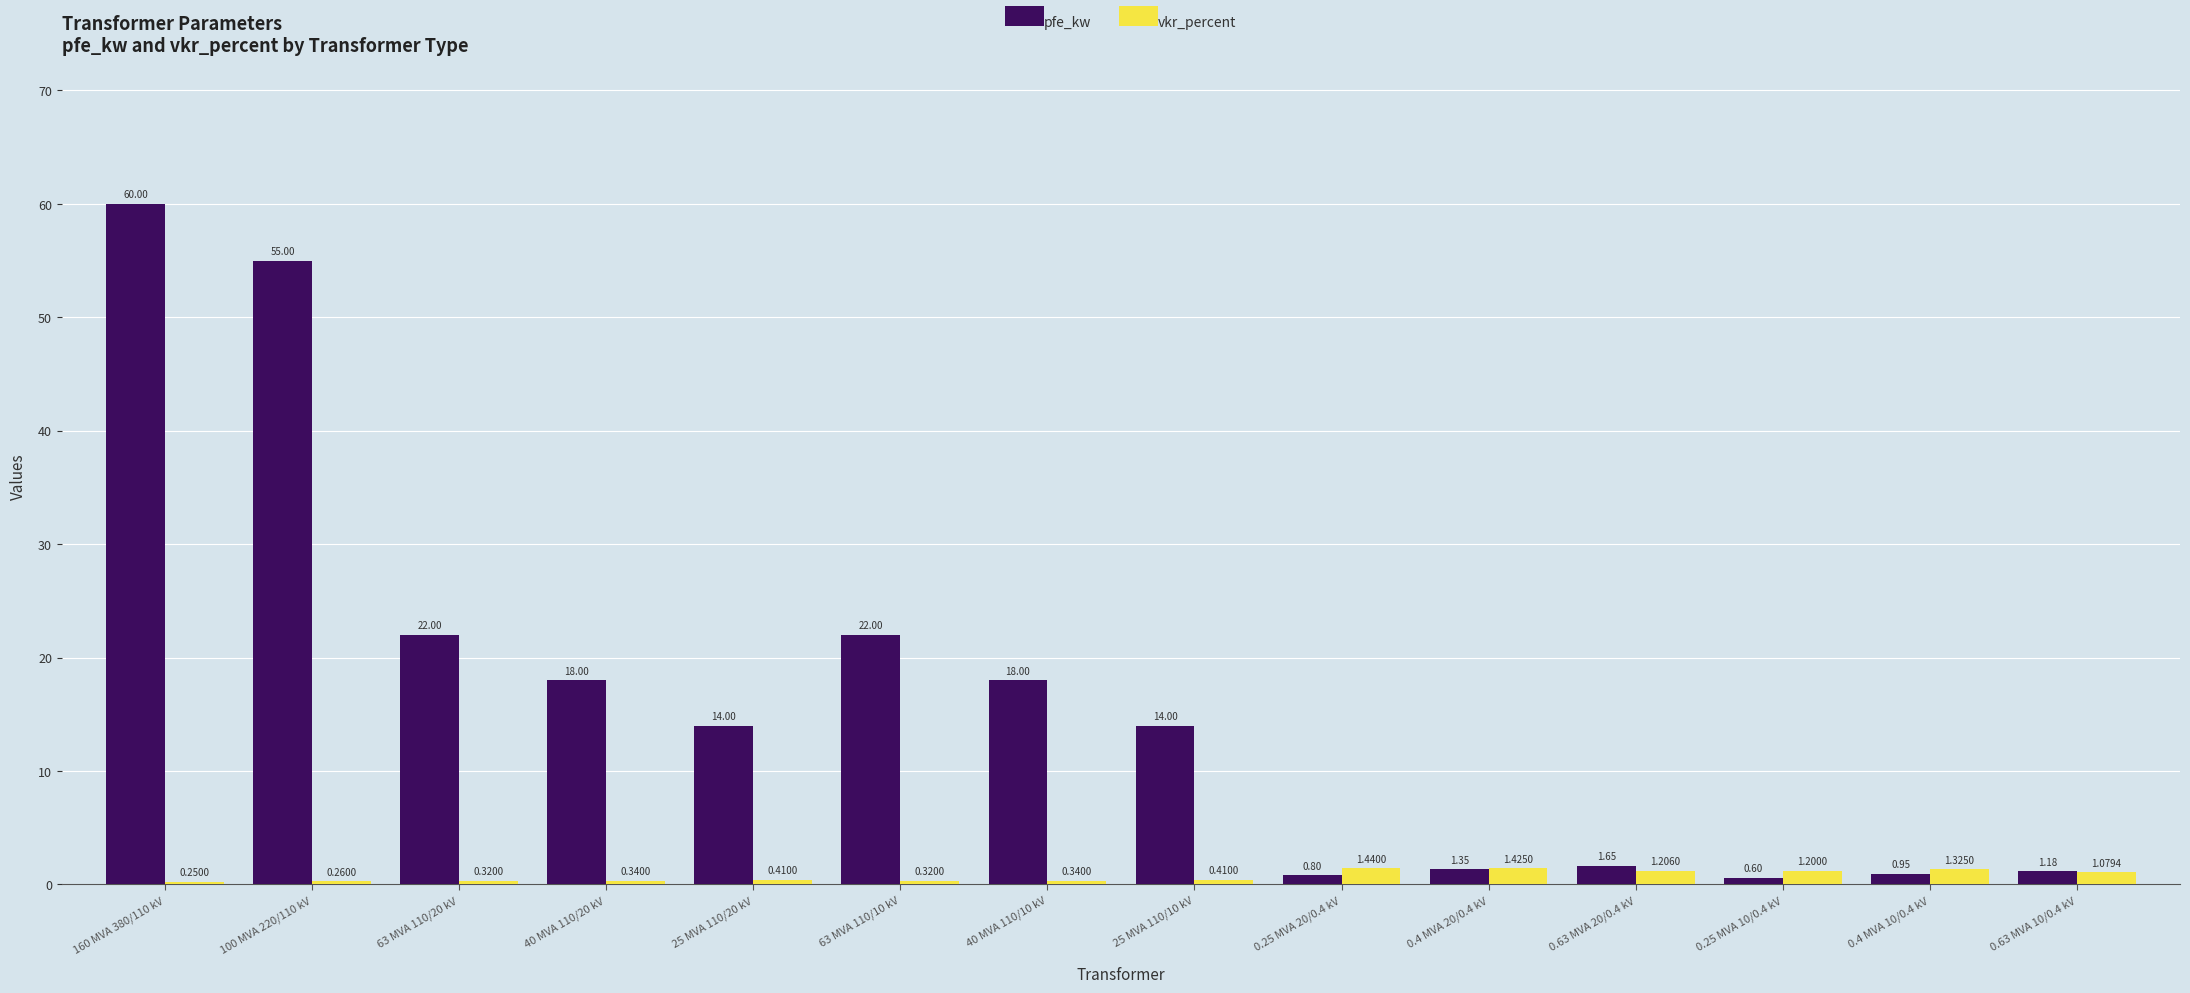

List the series in order of their peak value, highest first.

pfe_kw, vkr_percent